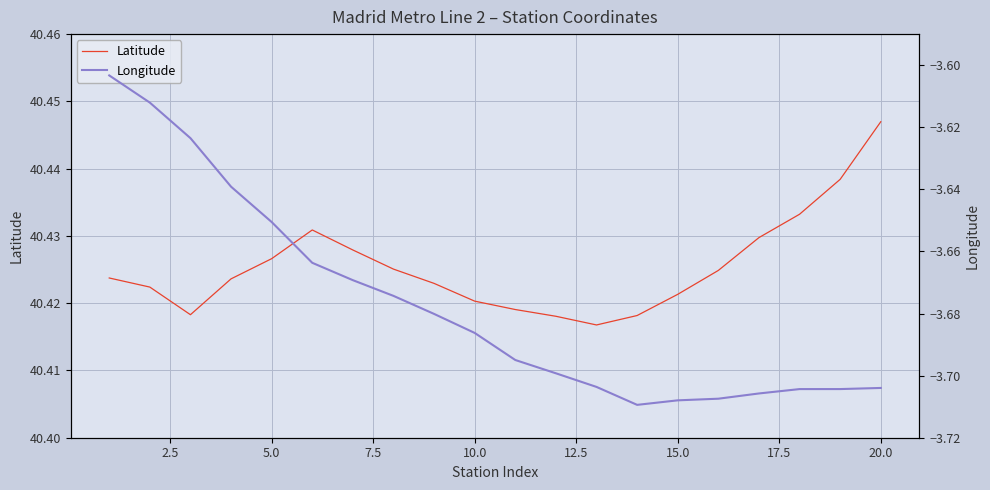

Reading right to left, transcribe all the data shown in this chart.

Latitude: 40.4	40.4	40.4	40.4	40.4	40.4	40.4	40.4	40.4	40.4	40.4	40.4	40.4	40.4	40.4	40.4	40.4	40.4	40.4	40.4
Longitude: -3.7	-3.7	-3.7	-3.7	-3.7	-3.7	-3.7	-3.7	-3.7	-3.7	-3.7	-3.7	-3.7	-3.7	-3.7	-3.7	-3.6	-3.6	-3.6	-3.6